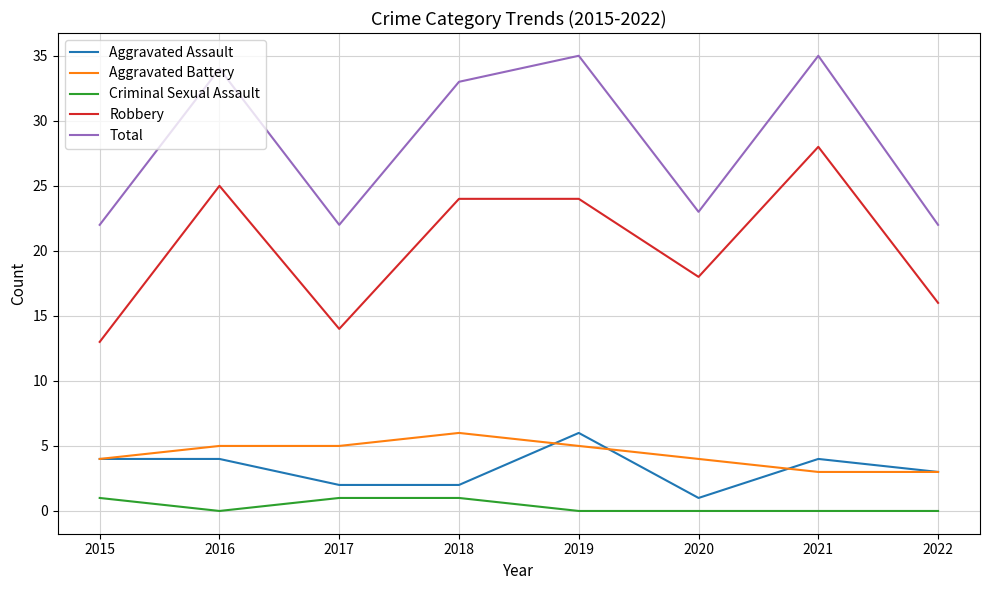

Does the chart display data point markers on the line(s)?

No